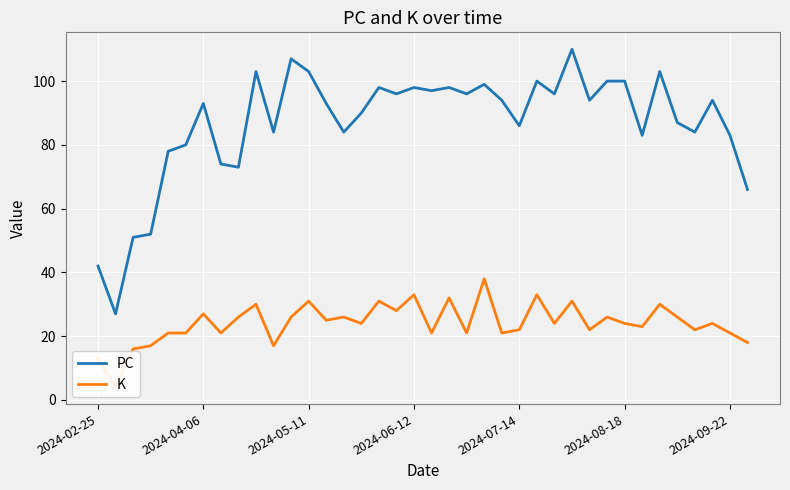

Reading left to right, transcribe all the data shown in this chart.

PC: 42	27	51	52	78	80	93	74	73	103	84	107	103	93	84	90	98	96	98	97	98	96	99	94	86	100	96	110	94	100	100	83	103	87	84	94	83	66
K: 13	4	16	17	21	21	27	21	26	30	17	26	31	25	26	24	31	28	33	21	32	21	38	21	22	33	24	31	22	26	24	23	30	26	22	24	21	18